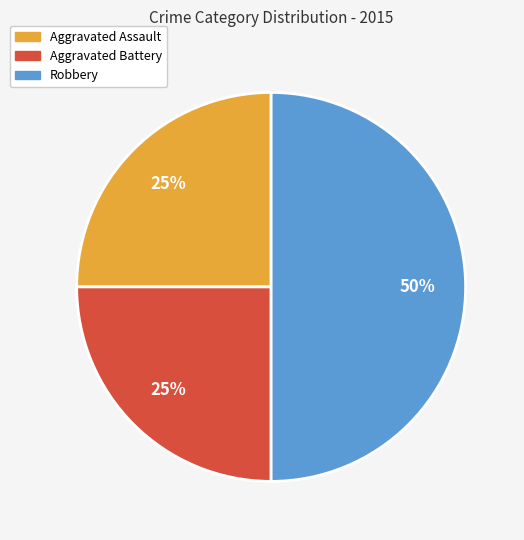

Which has a higher value, Aggravated Assault or Robbery?

Robbery